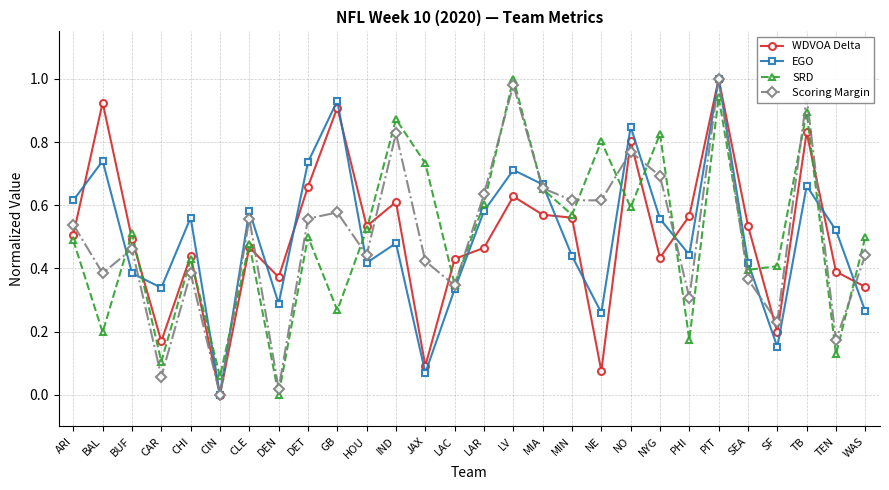

What is the total value across all series at ARI?

2.1